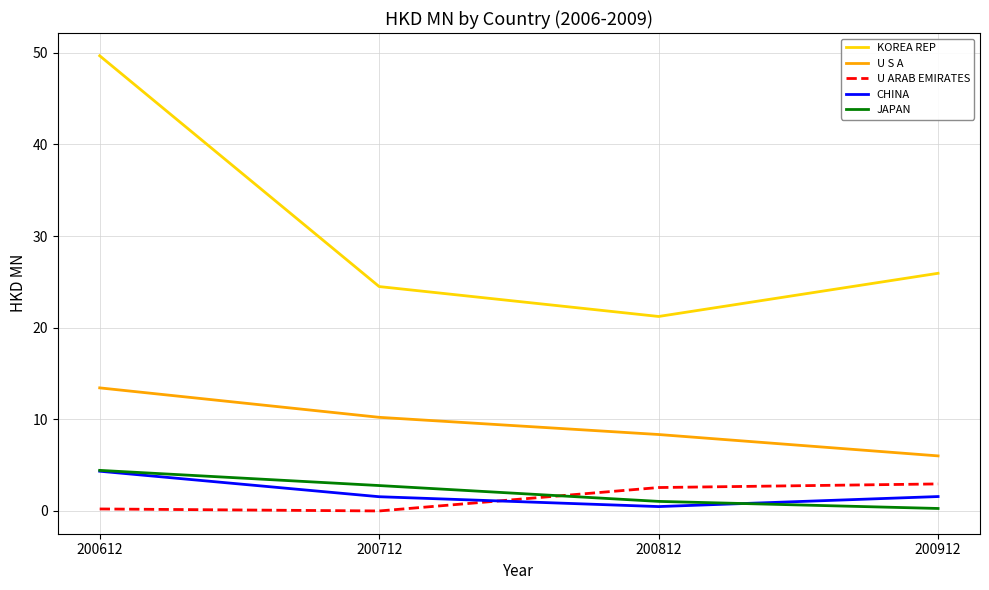

Rank the series at 200912 from lowest to highest value.

JAPAN, CHINA, U ARAB EMIRATES, U S A, KOREA REP